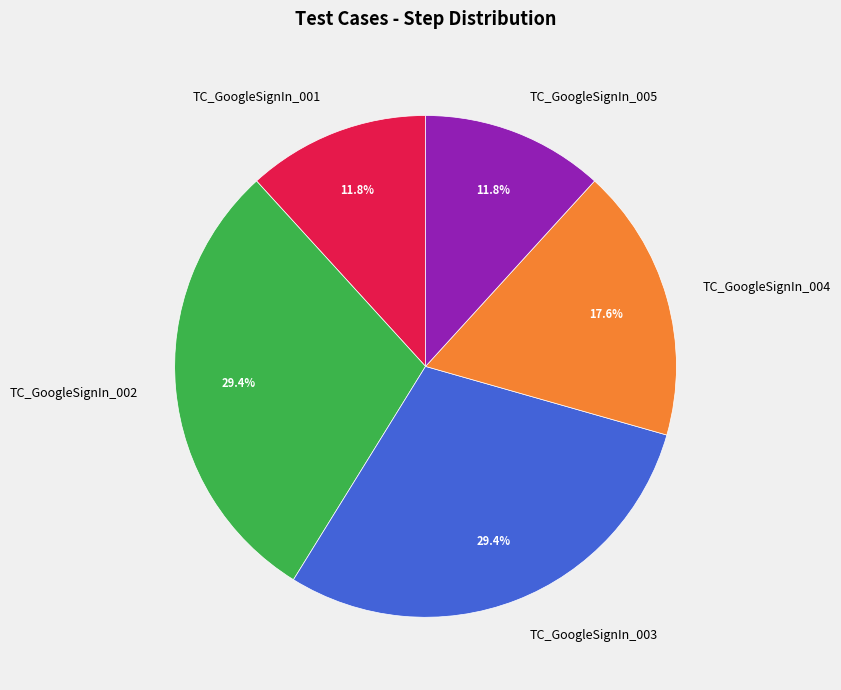

What is the ratio of the value at TC_GoogleSignIn_004 to the value at TC_GoogleSignIn_005?

1.5